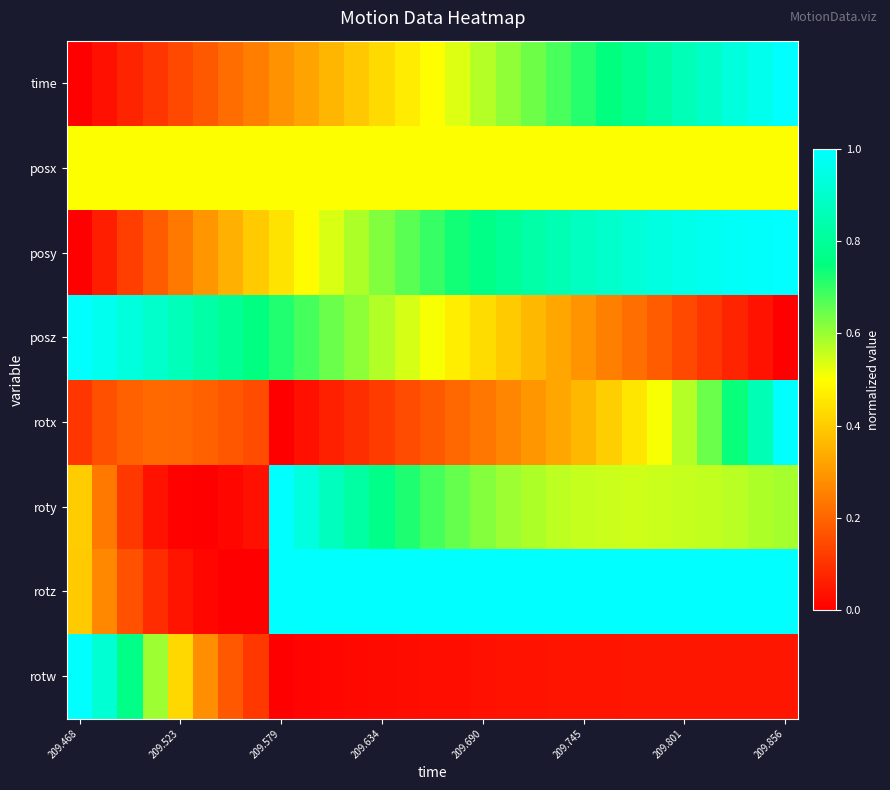

Reading right to left, what are all the values shown in this chart?

time: 1.0	1.0	0.9	0.9	0.9	0.8	0.8	0.7	0.7	0.7	0.6	0.6	0.6	0.5	0.5	0.5	0.4	0.4	0.4	0.3	0.3	0.2	0.2	0.2	0.1	0.1	0.1	0.0	0.0
posx: 0.5	0.5	0.5	0.5	0.5	0.5	0.5	0.5	0.5	0.5	0.5	0.5	0.5	0.5	0.5	0.5	0.5	0.5	0.5	0.5	0.5	0.5	0.5	0.5	0.5	0.5	0.5	0.5	0.5
posy: 1.0	1.0	1.0	1.0	1.0	0.9	0.9	0.9	0.9	0.9	0.8	0.8	0.8	0.7	0.7	0.7	0.6	0.6	0.5	0.5	0.4	0.4	0.3	0.3	0.2	0.2	0.1	0.1	0.0
posz: 0.0	0.0	0.1	0.1	0.1	0.2	0.2	0.3	0.3	0.3	0.4	0.4	0.4	0.5	0.5	0.5	0.6	0.6	0.6	0.7	0.7	0.8	0.8	0.8	0.9	0.9	0.9	1.0	1.0
rotx: 1.0	0.9	0.7	0.6	0.6	0.5	0.5	0.4	0.4	0.3	0.3	0.3	0.2	0.2	0.2	0.1	0.1	0.1	0.1	0.0	0.0	0.1	0.2	0.2	0.2	0.2	0.2	0.2	0.1
roty: 0.6	0.6	0.6	0.6	0.6	0.6	0.6	0.6	0.6	0.6	0.6	0.6	0.6	0.6	0.7	0.7	0.8	0.8	0.9	0.9	1.0	0.0	0.0	0.0	0.0	0.0	0.1	0.2	0.4
rotz: 1.0	1.0	1.0	1.0	1.0	1.0	1.0	1.0	1.0	1.0	1.0	1.0	1.0	1.0	1.0	1.0	1.0	1.0	1.0	1.0	1.0	0.0	0.0	0.0	0.0	0.1	0.2	0.3	0.4
rotw: 0.0	0.0	0.0	0.0	0.0	0.0	0.0	0.0	0.0	0.0	0.0	0.0	0.0	0.0	0.0	0.0	0.0	0.0	0.0	0.0	0.0	0.1	0.2	0.3	0.4	0.6	0.8	0.9	1.0